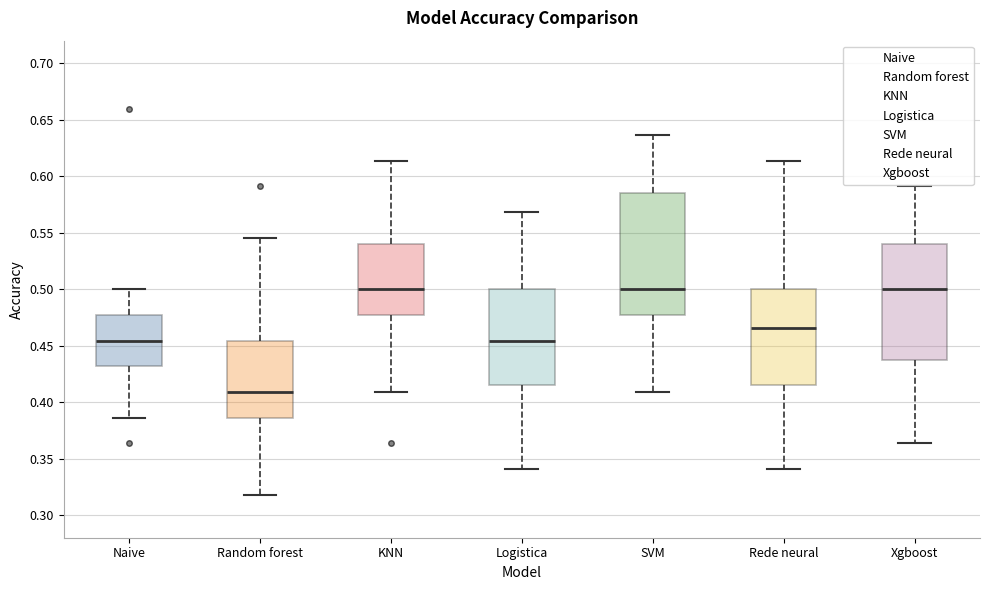

Where does the upper whisker of the box for Xgboost end on the y-axis? The values are not printed on the chart, so give them approximately, as read against the axis.

0.590